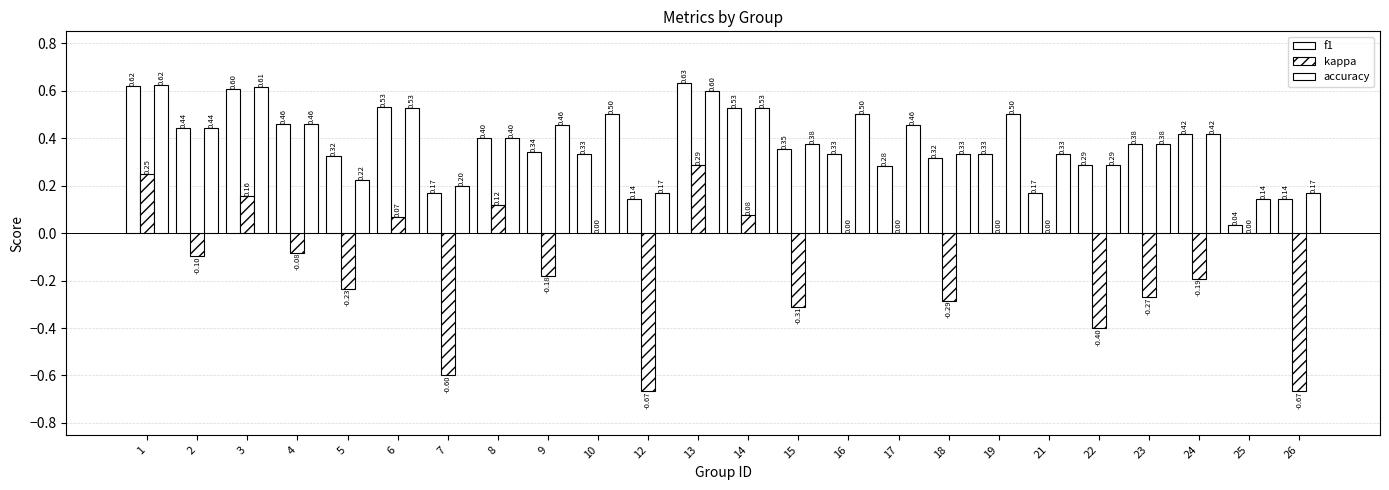

What value does the kappa series have at 8?

0.1